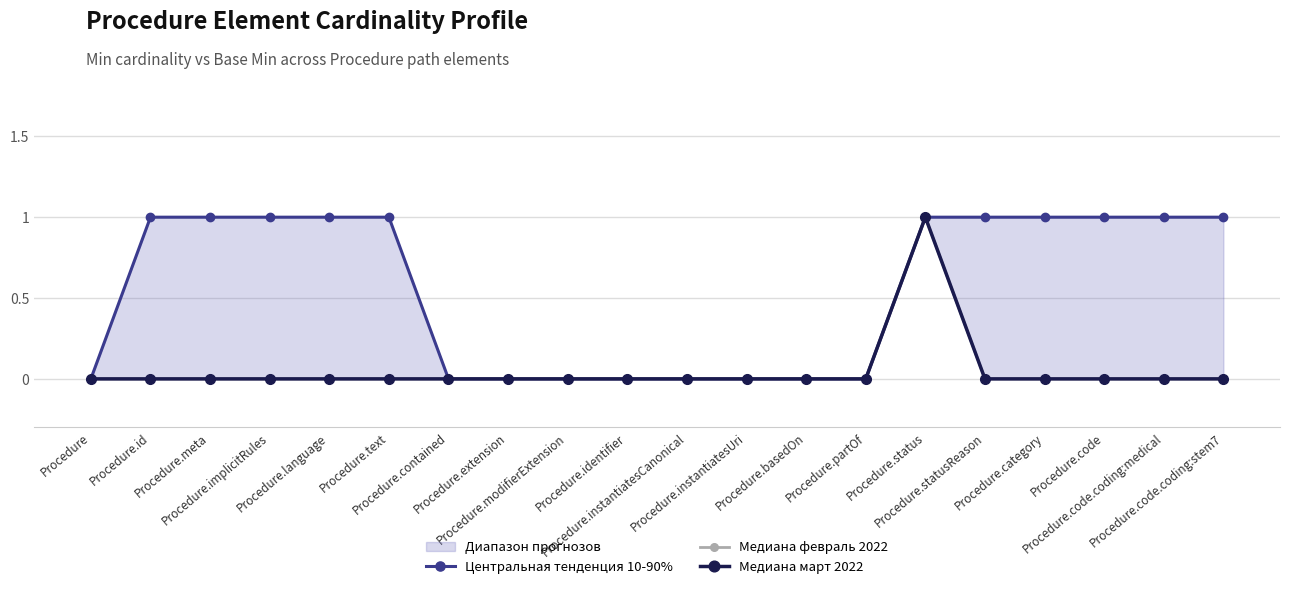

Reading right to left, transcribe all the data shown in this chart.

Центральная тенденция 10-90%: 1	1	1	1	1	1	0	0	0	0	0	0	0	0	1	1	1	1	1	0
Медиана февраль 2022: 0	0	0	0	0	1	0	0	0	0	0	0	0	0	0	0	0	0	0	0
Медиана март 2022: 0	0	0	0	0	1	0	0	0	0	0	0	0	0	0	0	0	0	0	0